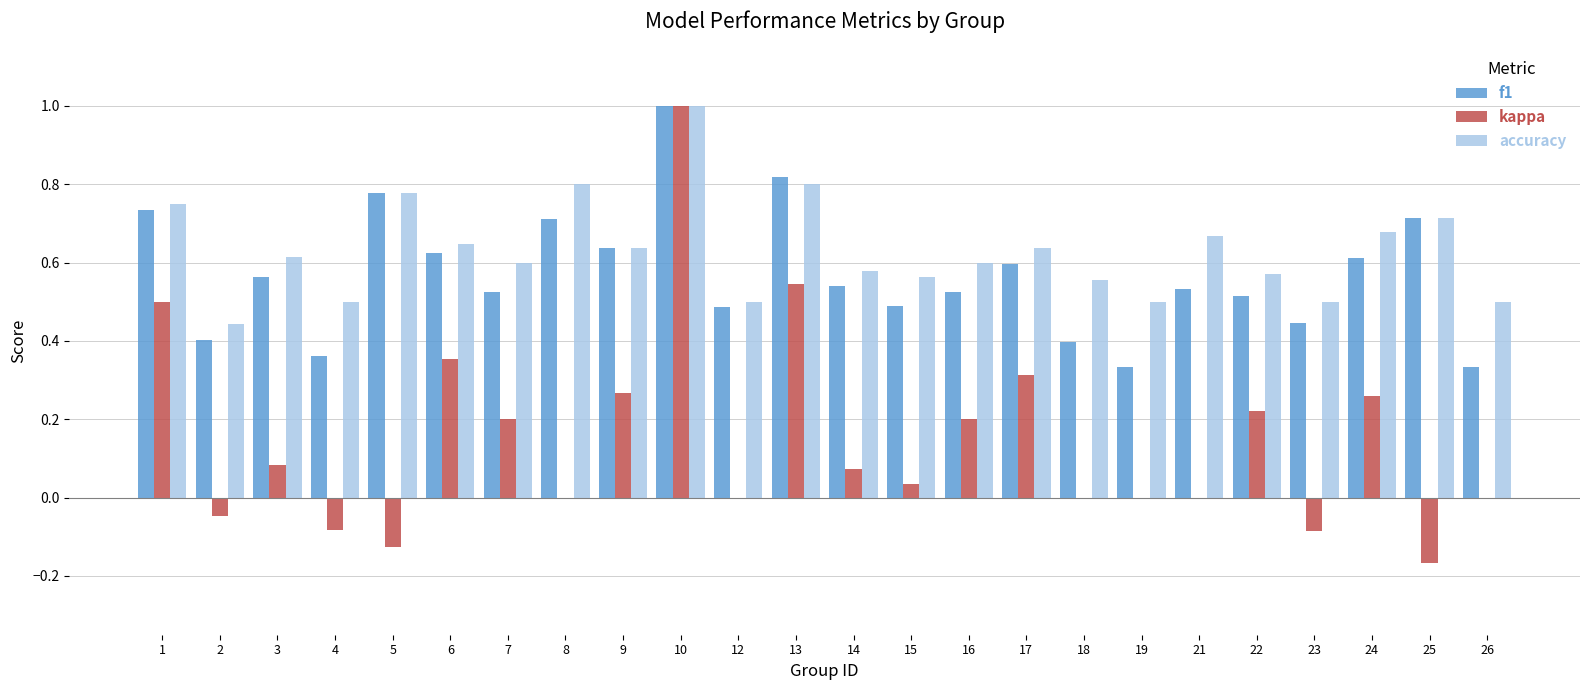

How many groups of bars are there?

24